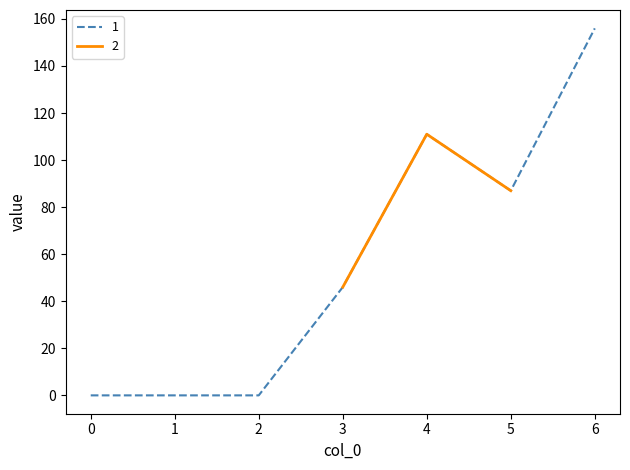

Reading left to right, list all the values displayed in this chart.

0=0	1=0	2=0	3=46	4=111	5=87	6=156